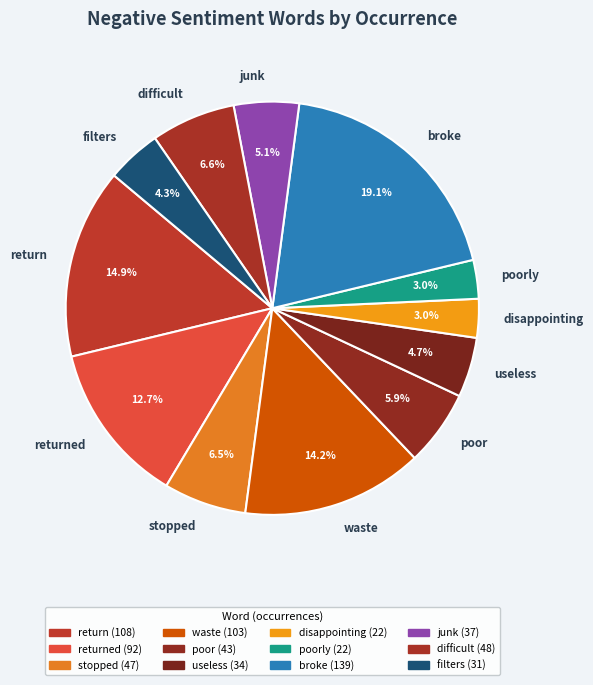

What portion of the pie excludes filters?

95.7%